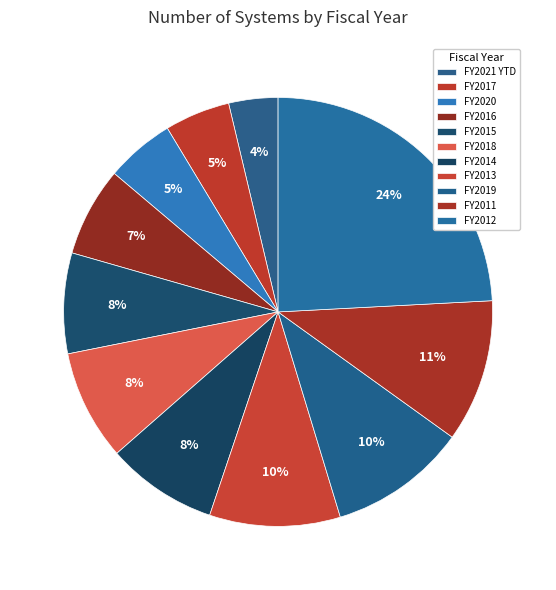

Rank the categories by value from lowest to highest.

FY2021 YTD, FY2017, FY2020, FY2016, FY2015, FY2018, FY2014, FY2013, FY2019, FY2011, FY2012